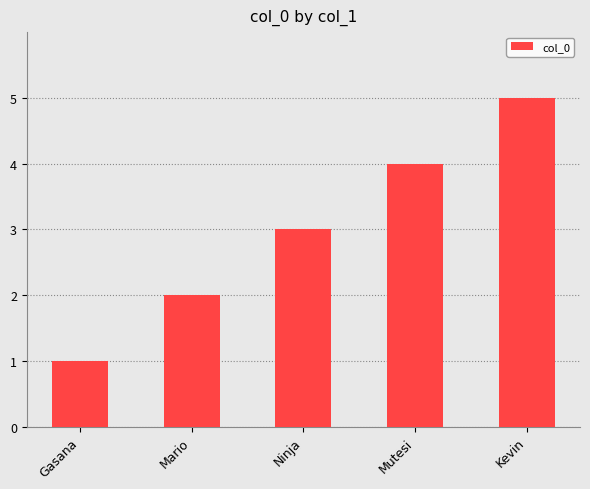

List the labels in order of value, smallest first.

Gasana, Mario, Ninja, Mutesi, Kevin